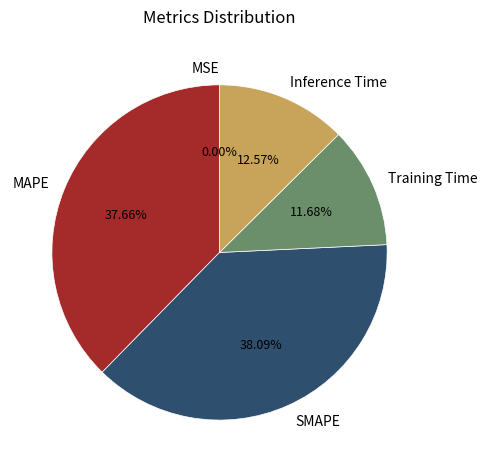

Do Inference Time and SMAPE together represent more than half of the pie?

Yes